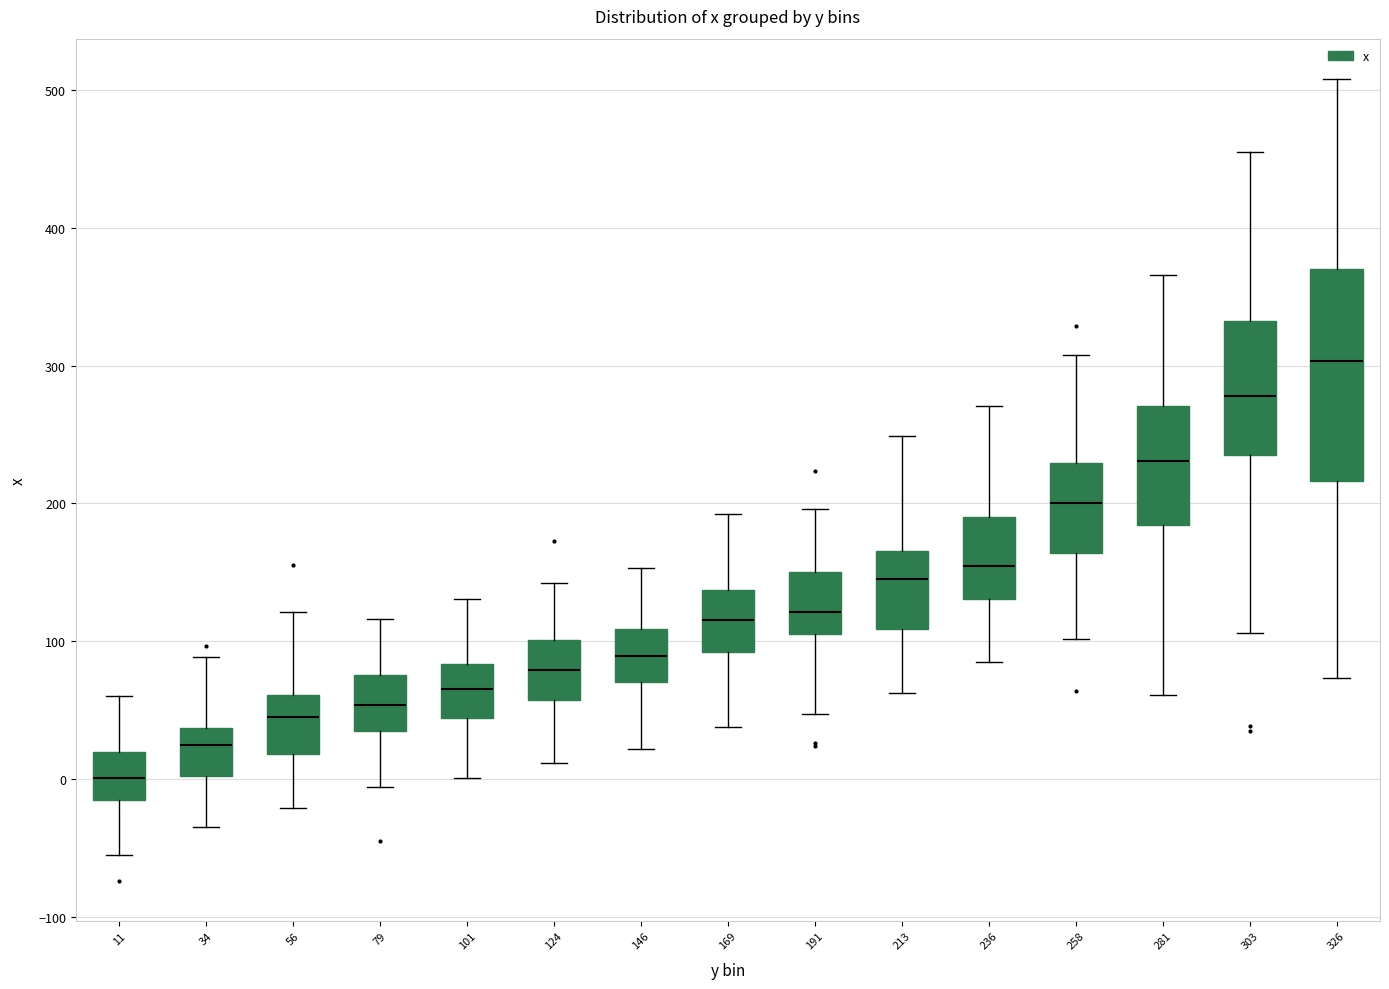

Which box has the highest median line?

326